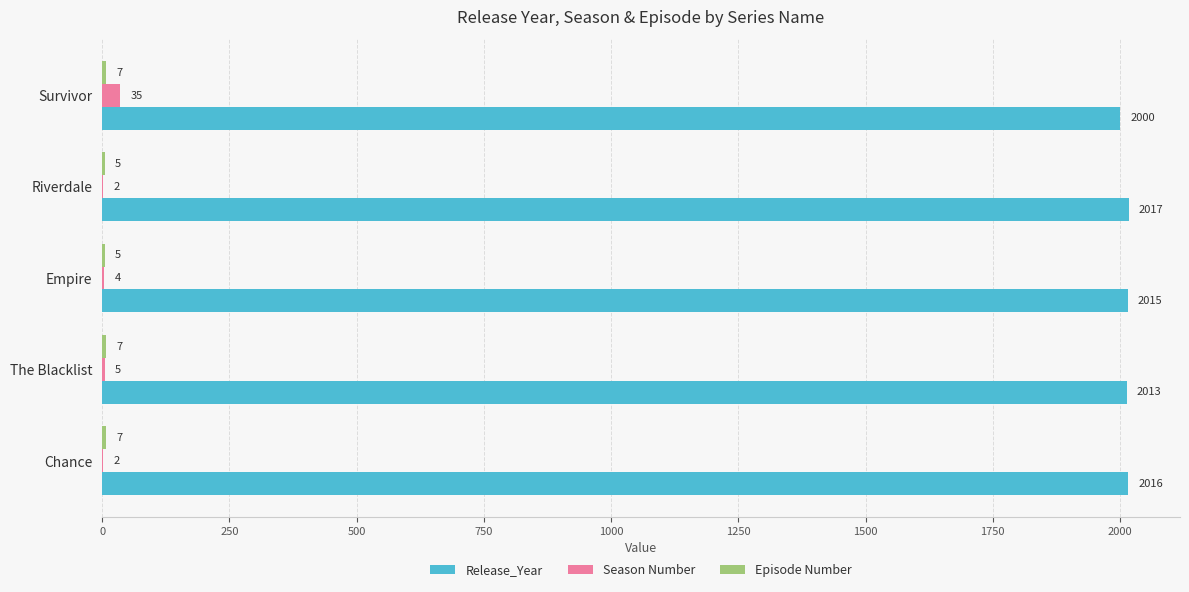

How many series are shown in this chart?

3